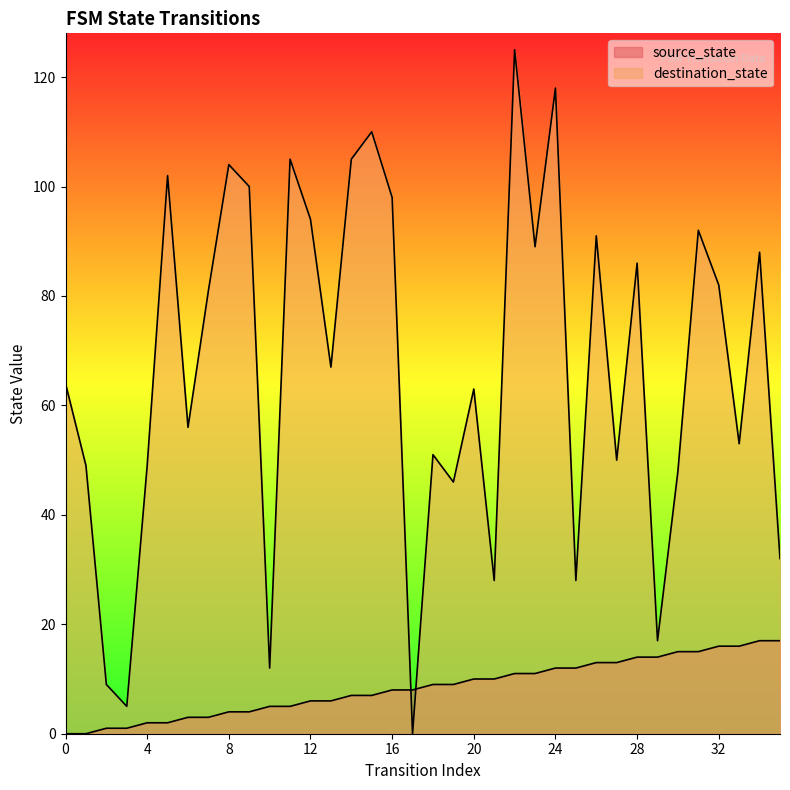

What is the value of the source_state point at the 21st from the left?

10